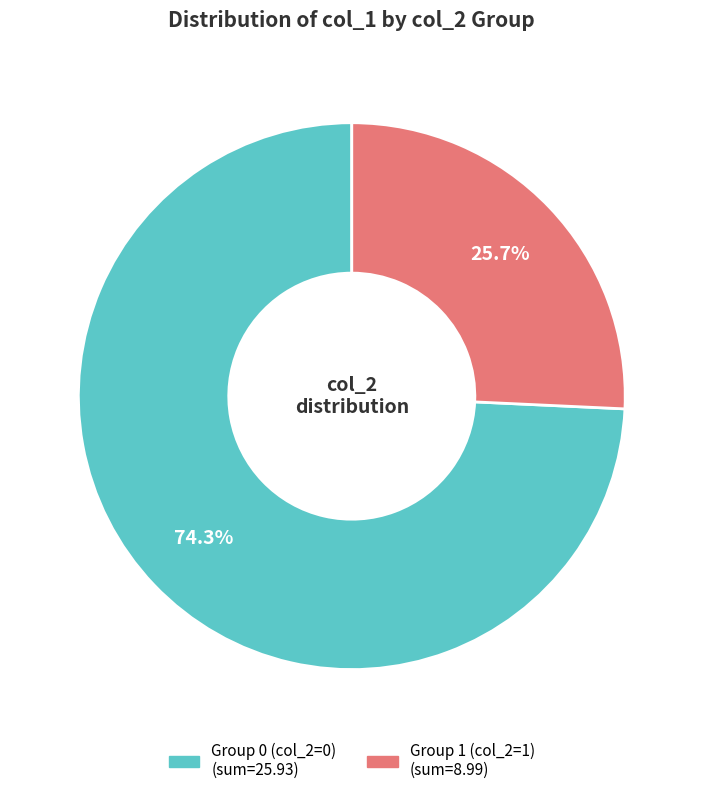

Is there any slice that represents more than half of the pie?

Yes